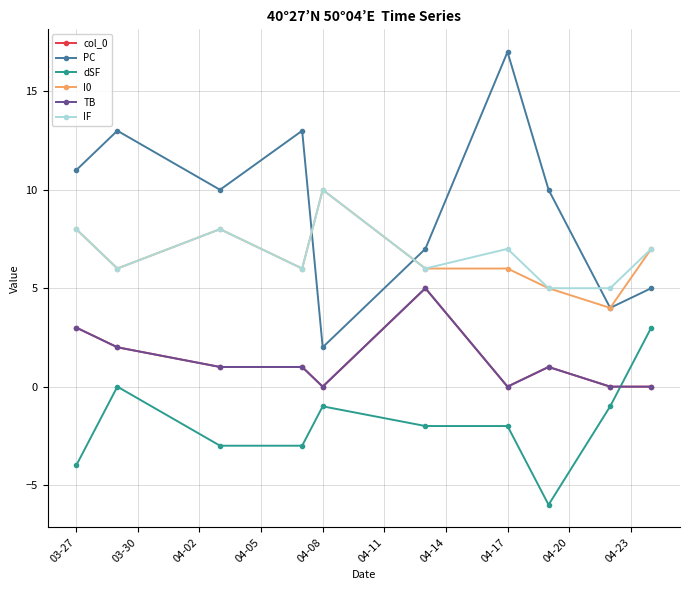

Rank the series by their maximum value, from lowest to highest.

dSF, col_0, TB, I0, IF, PC